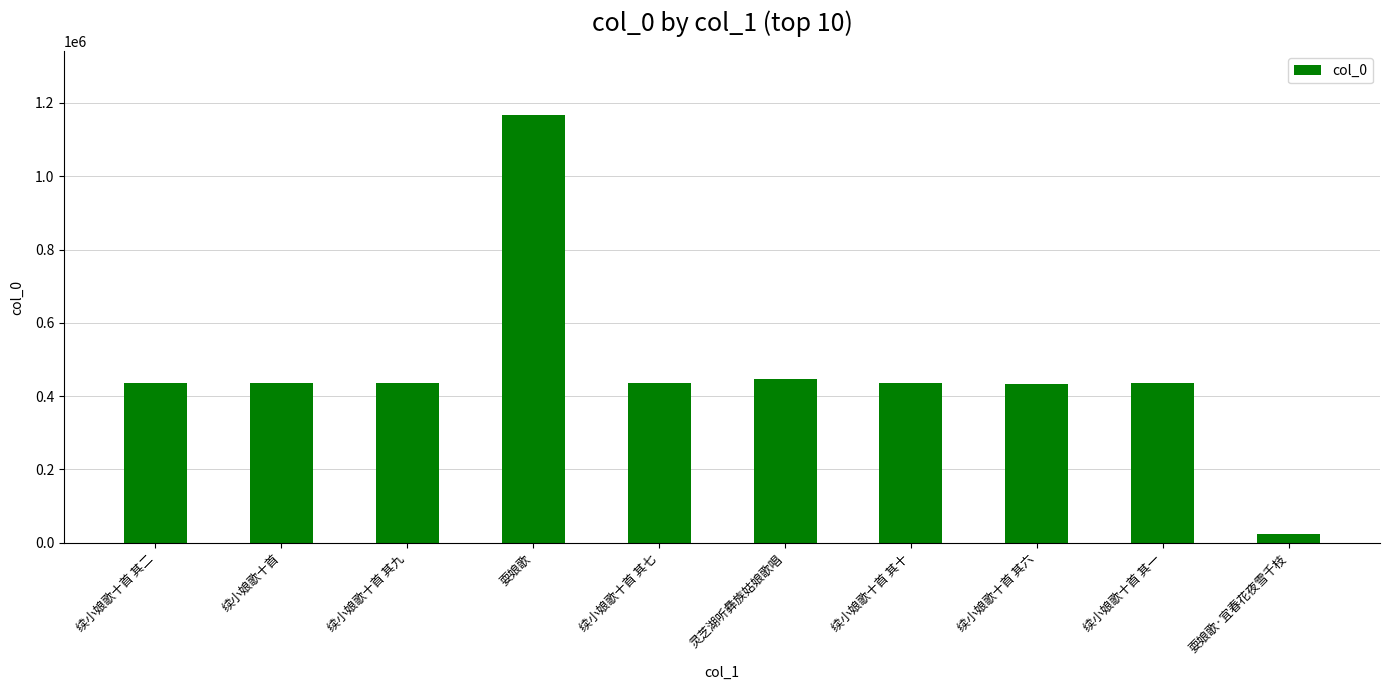

At which label is the value closest to 594111?

灵芝湖听彝族姑娘歌唱